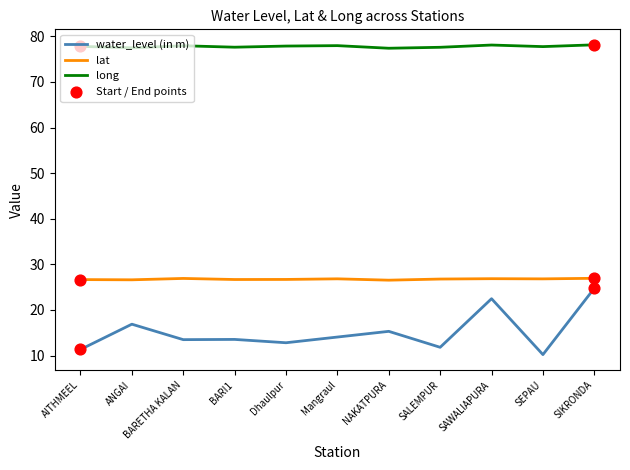

What is the difference between the highest and lowest values at SAWALIAPURA?

55.6